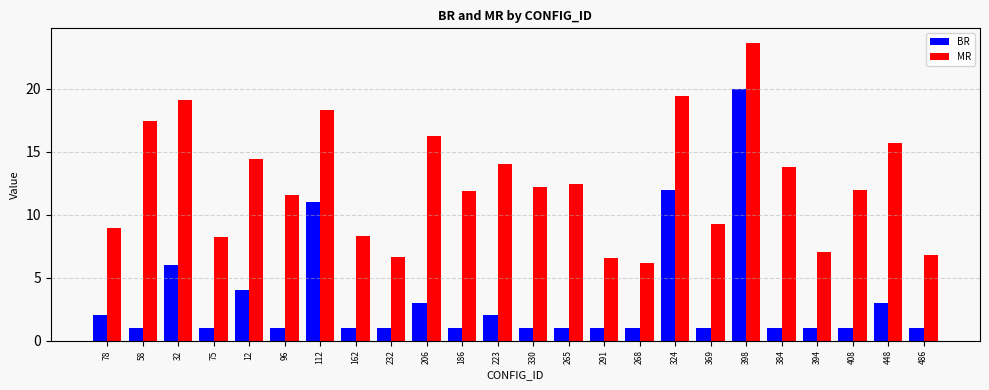

How many distinct data groups are displayed?

2